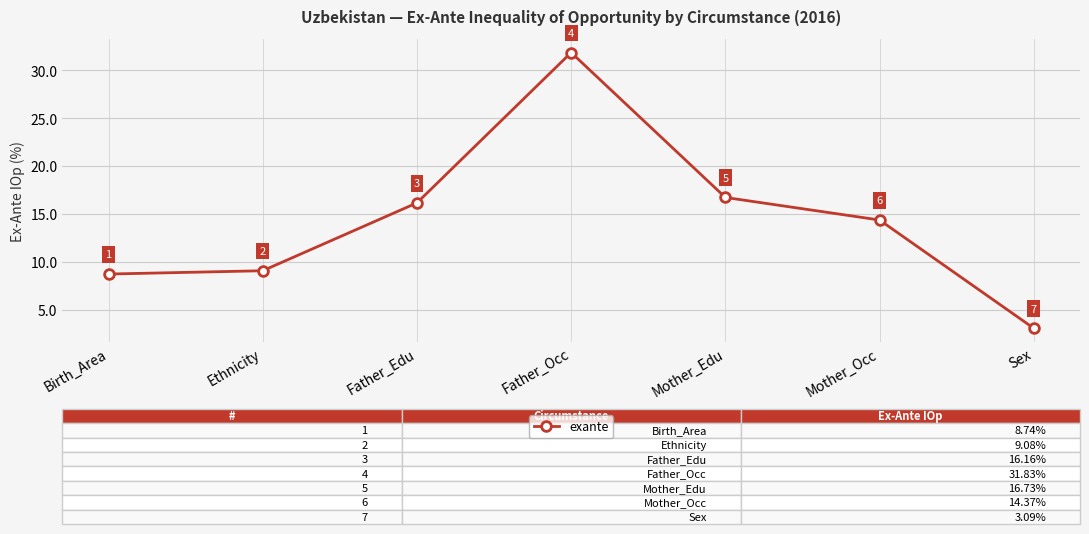

Where does the data first go above 14?

Father_Edu